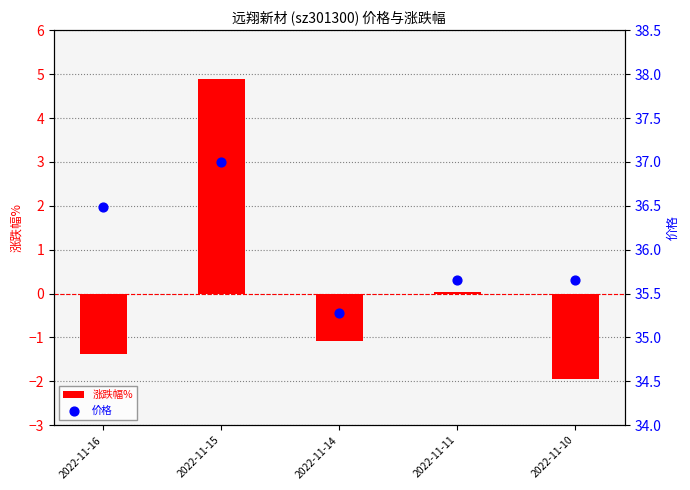

Which series reaches the maximum Y coordinate?

价格